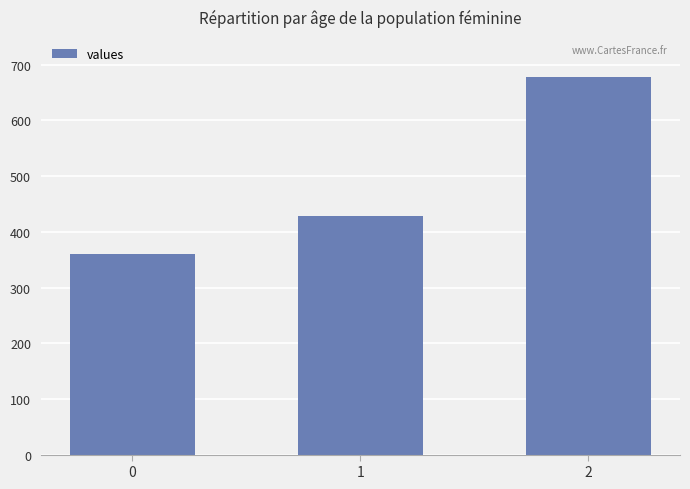

The chart shows a value of 360.0 at 0. True or false?

True